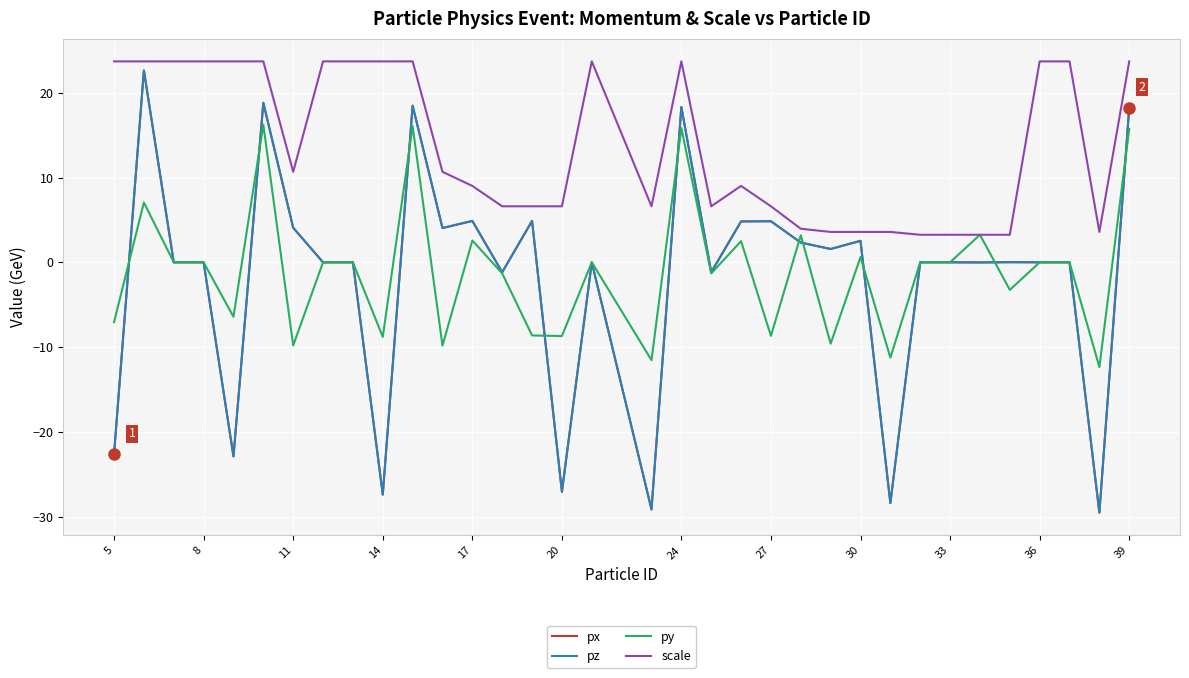

What is the difference between the second highest and minimum values in the py series?

28.4